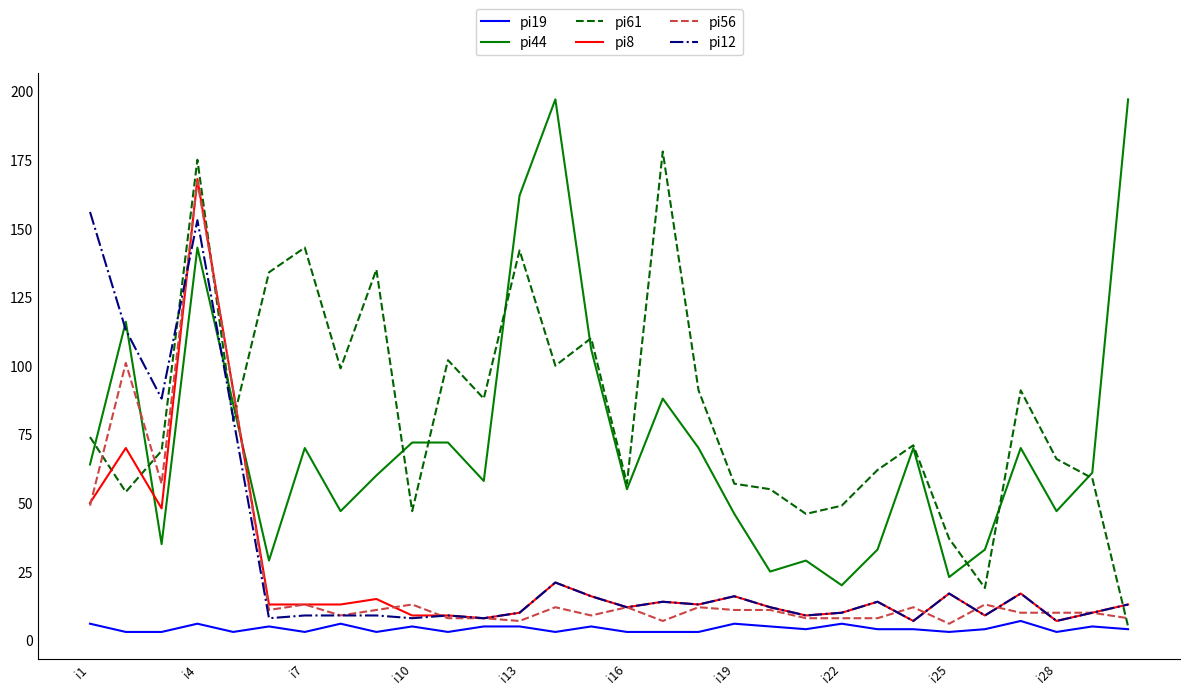

True or false: pi44 has more than 0 interior local peaks.

True